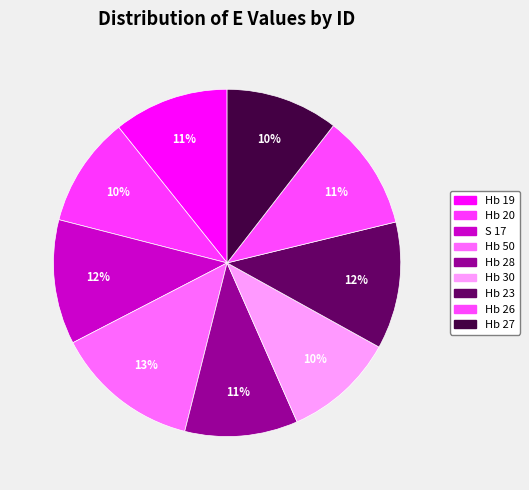

How many slices are in this pie chart?

9